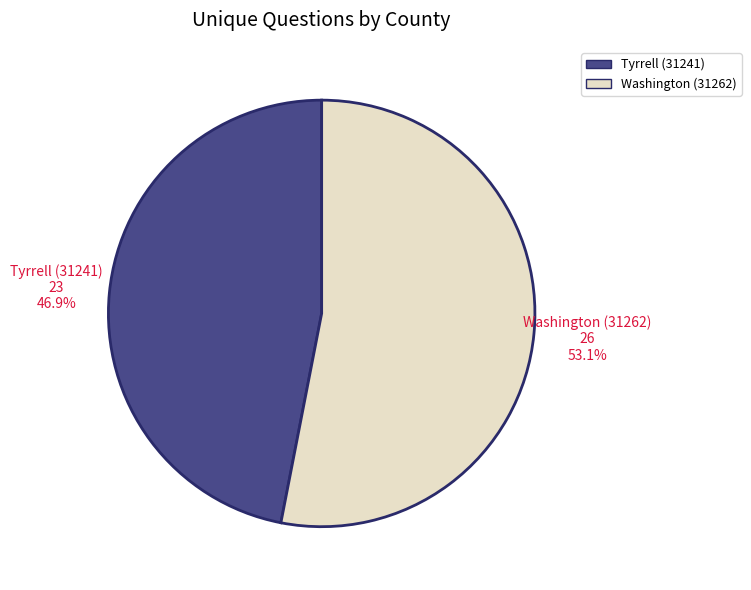

Count the number of slices in the pie.

2